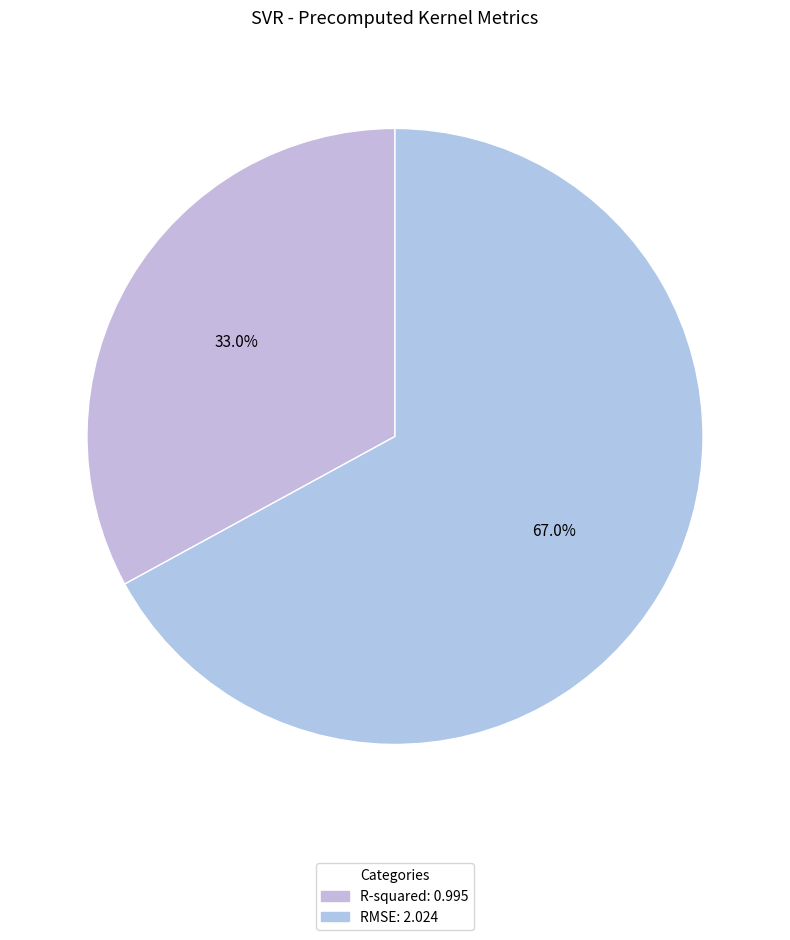

True or false: RMSE accounts for 67% of the total.

True